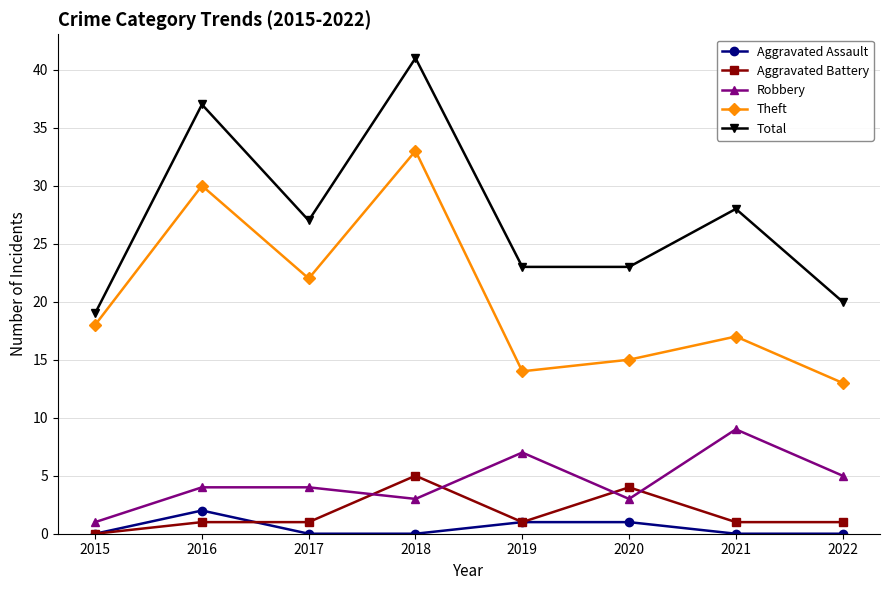

What is the total value across all series at 2015?

38